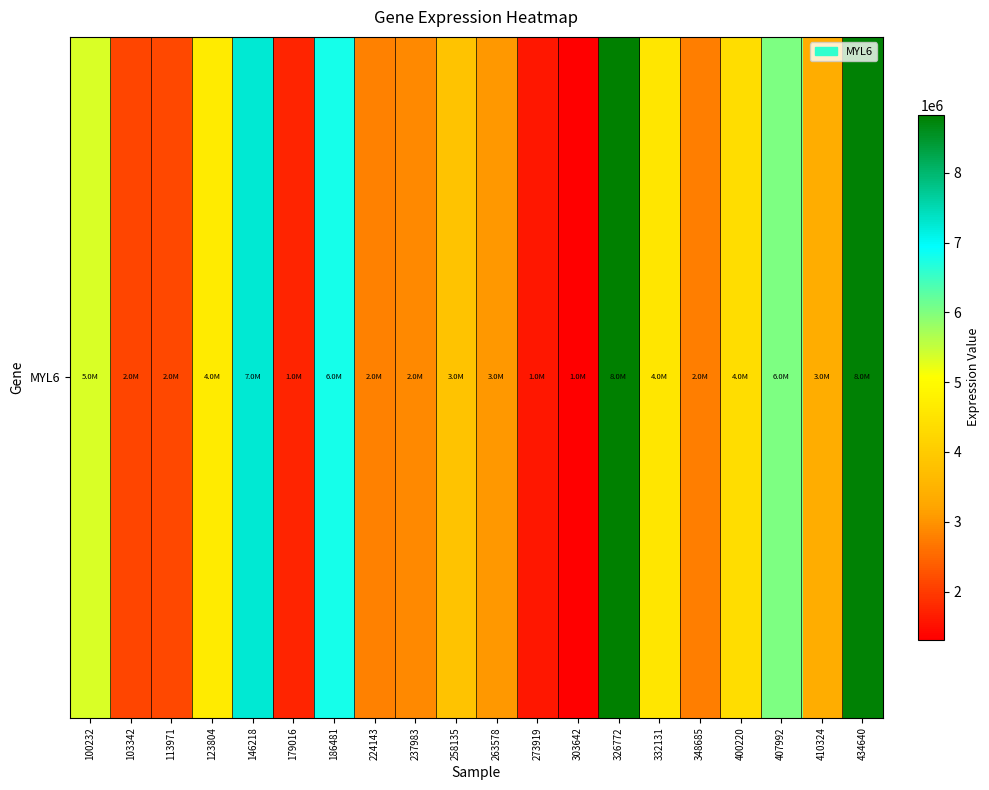

List the labels in order of value, smallest first.

303642, 273919, 179016, 103342, 113971, 348685, 224143, 237983, 263578, 410324, 258135, 400220, 332131, 123804, 100232, 407992, 186481, 146218, 434640, 326772